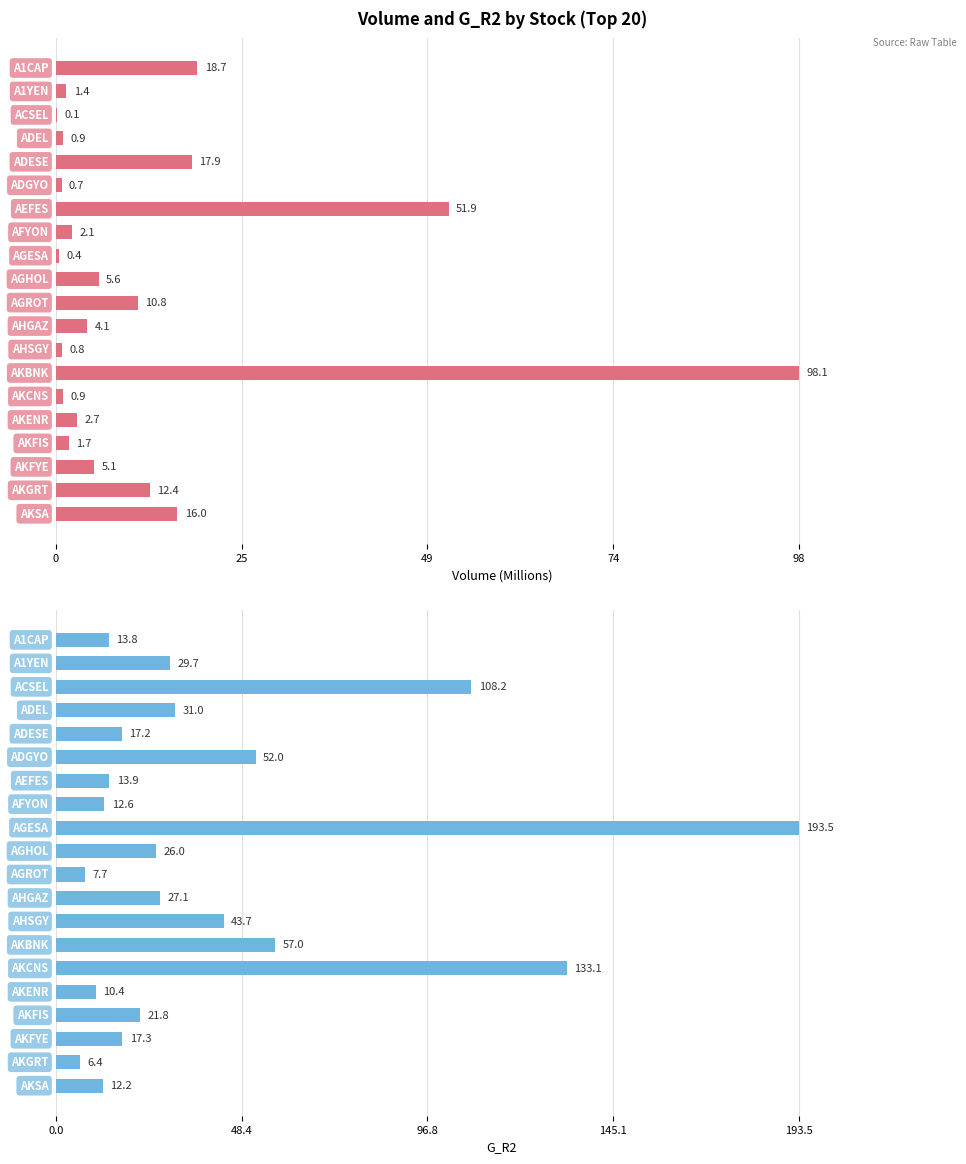

Between 17 and 7, which is larger?

17